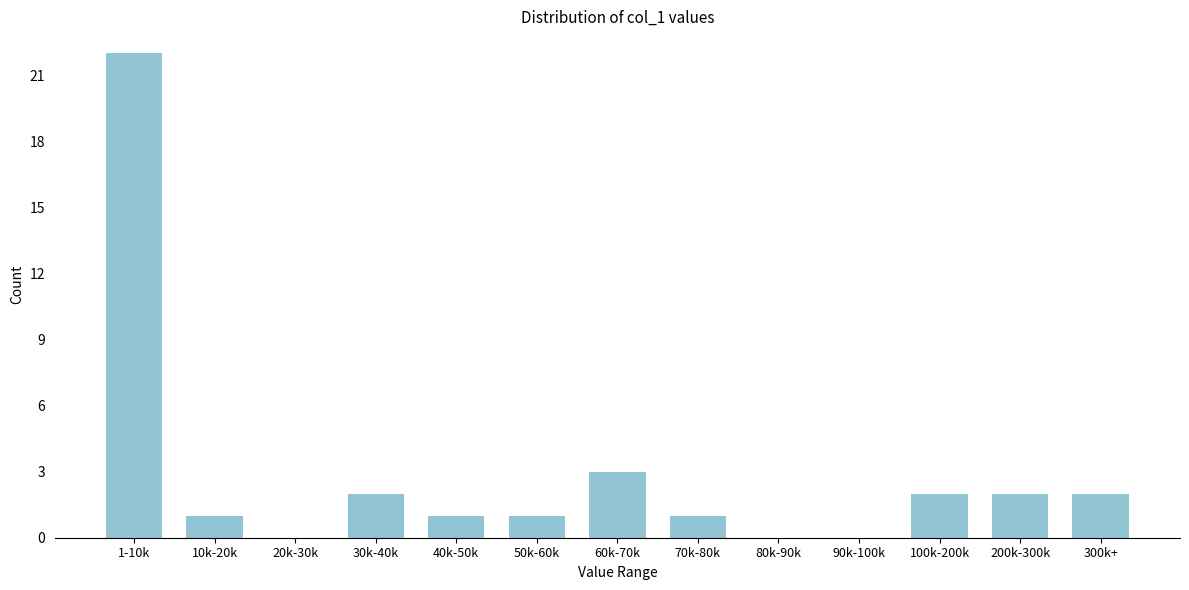

Reading left to right, extract all data points from this chart.

1-10k=22	10k-20k=1	20k-30k=0	30k-40k=2	40k-50k=1	50k-60k=1	60k-70k=3	70k-80k=1	80k-90k=0	90k-100k=0	100k-200k=2	200k-300k=2	300k+=2